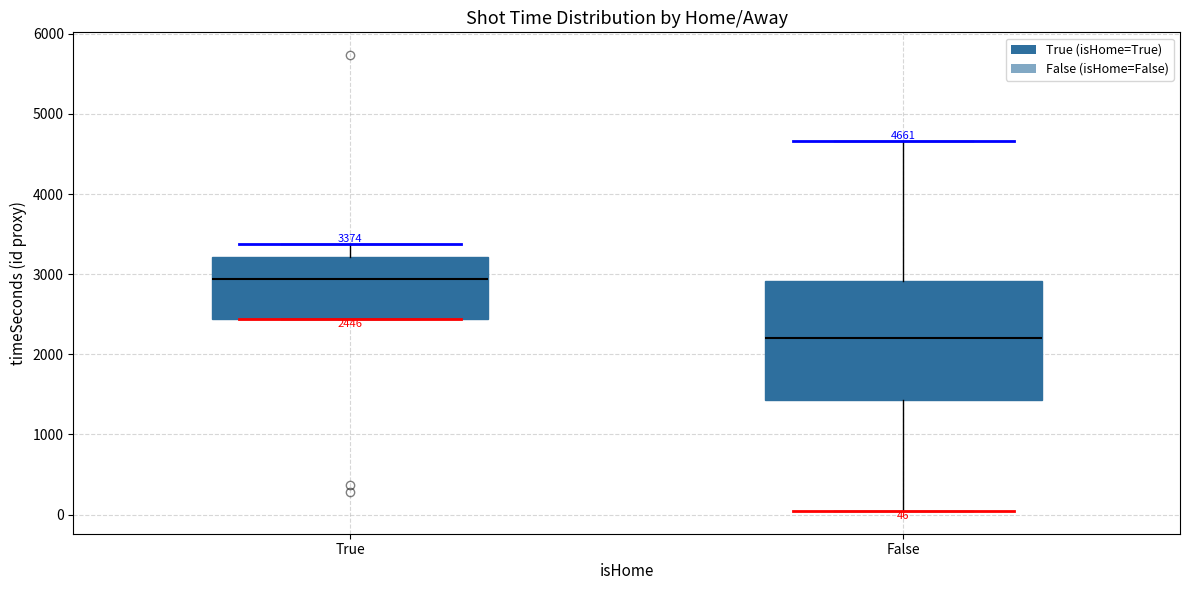

Which box is the tallest, from its lower edge to its upper edge?

False